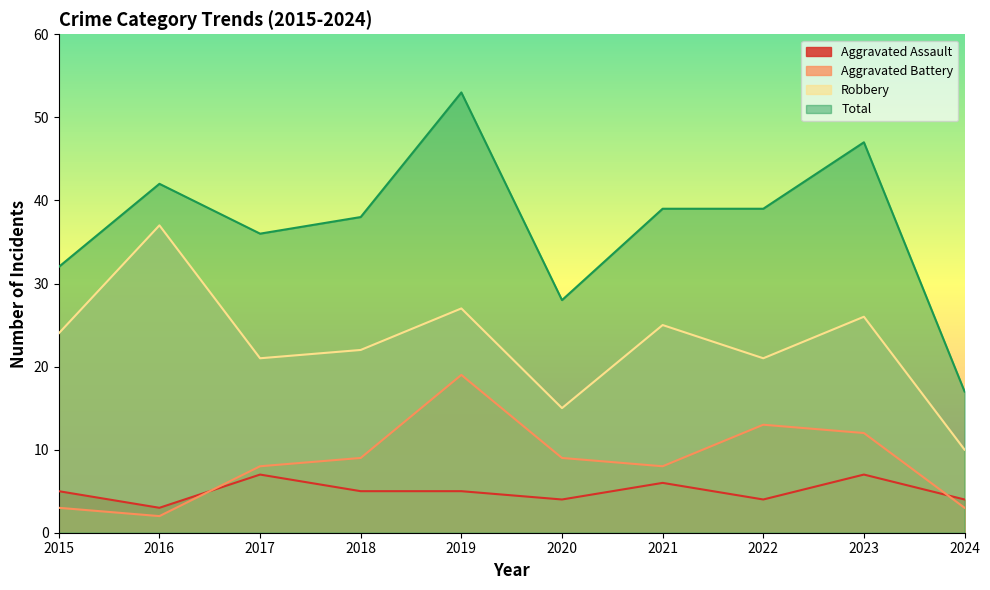

What is the smallest value displayed?

2